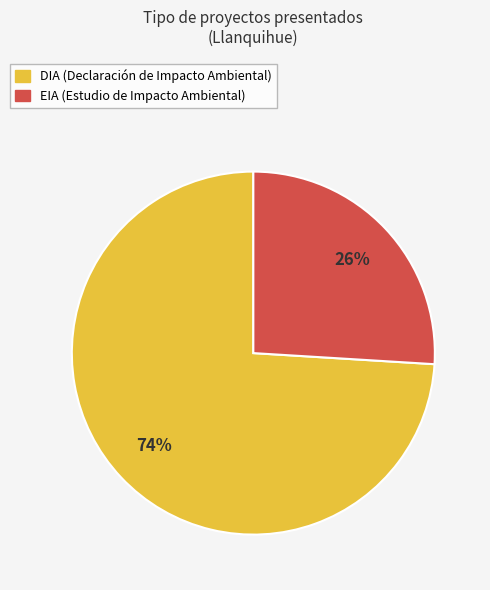

What percentage is the EIA slice, to the nearest percent?

26%